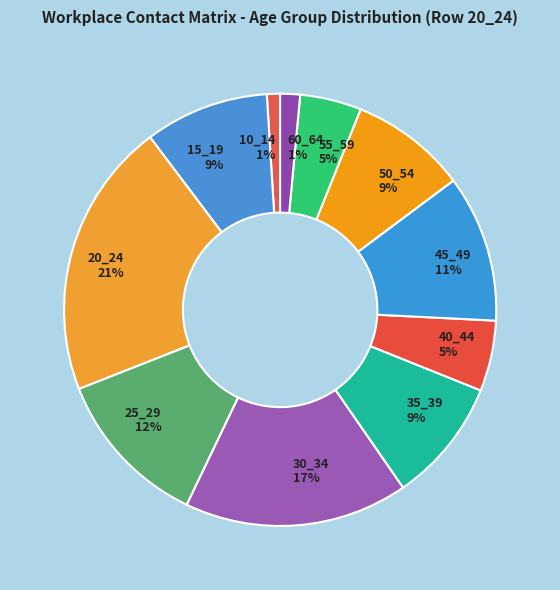

To the nearest percent, what portion does 45_49 represent?

11%